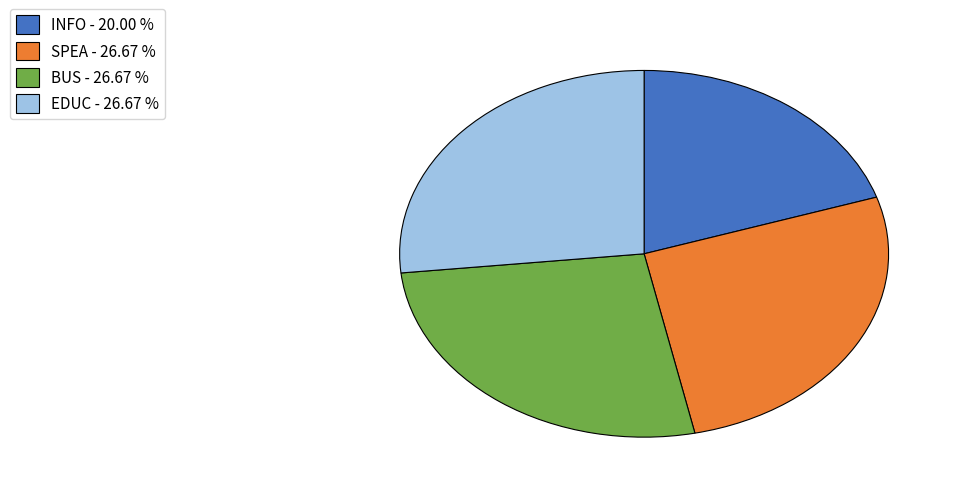

Does INFO represent more than half of the total?

No